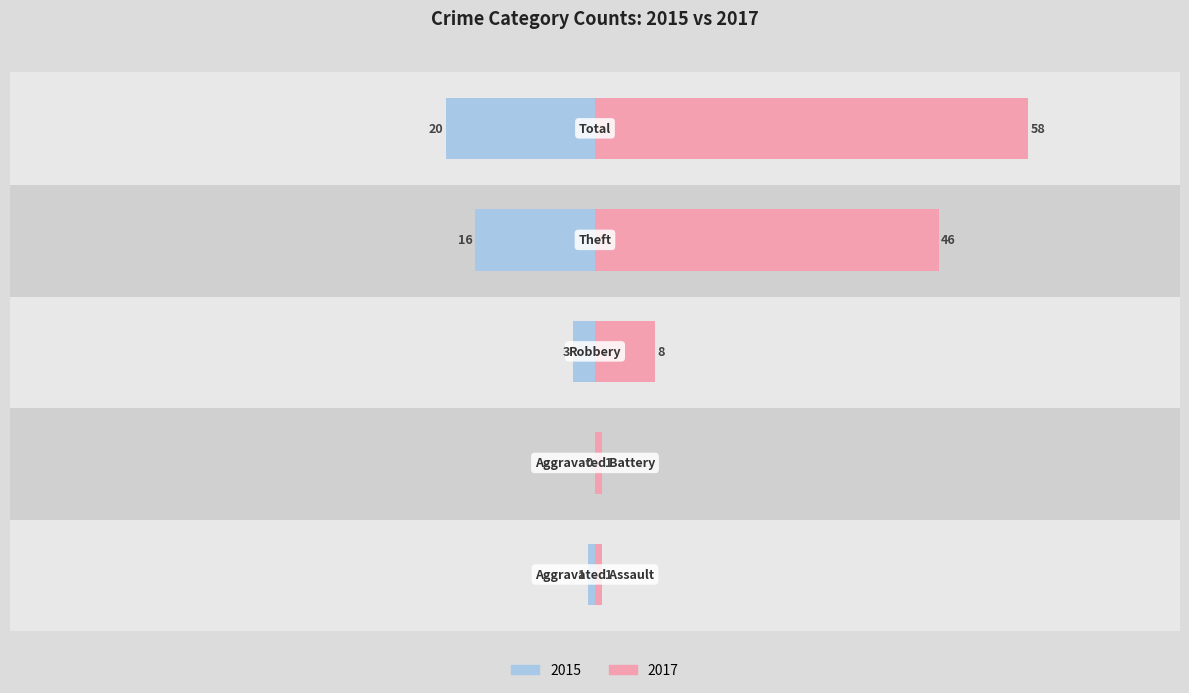

What position from the left is Robbery?

3